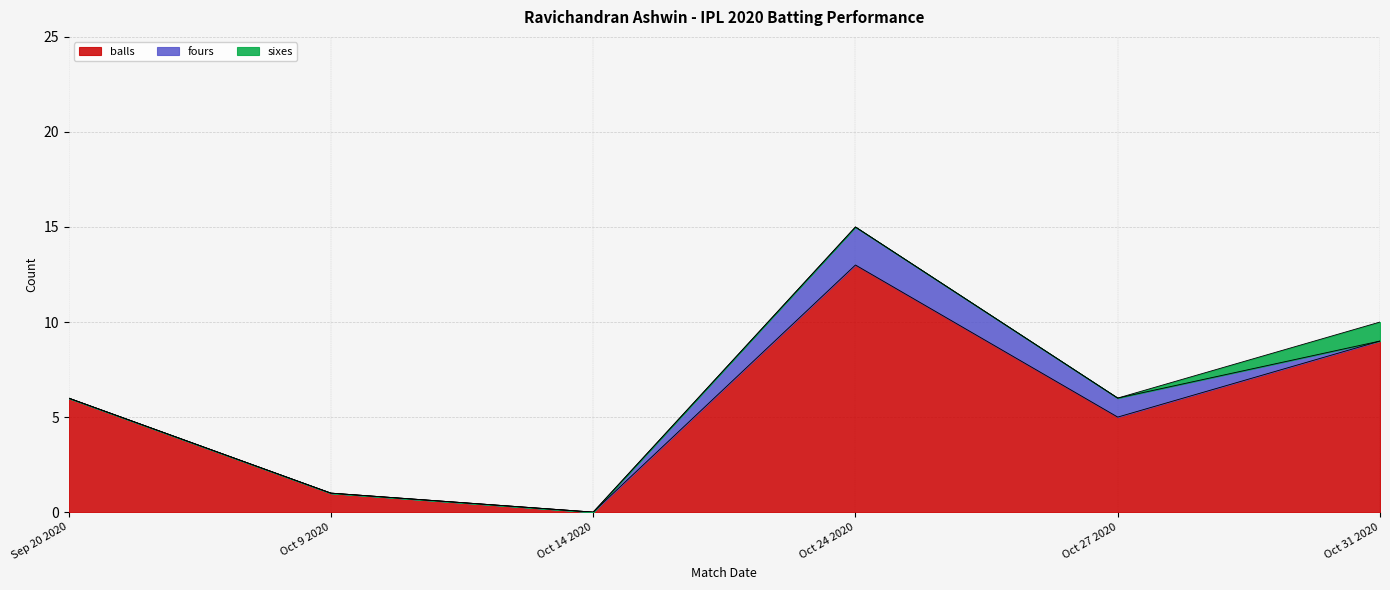

Which series has the largest total across all categories?

balls